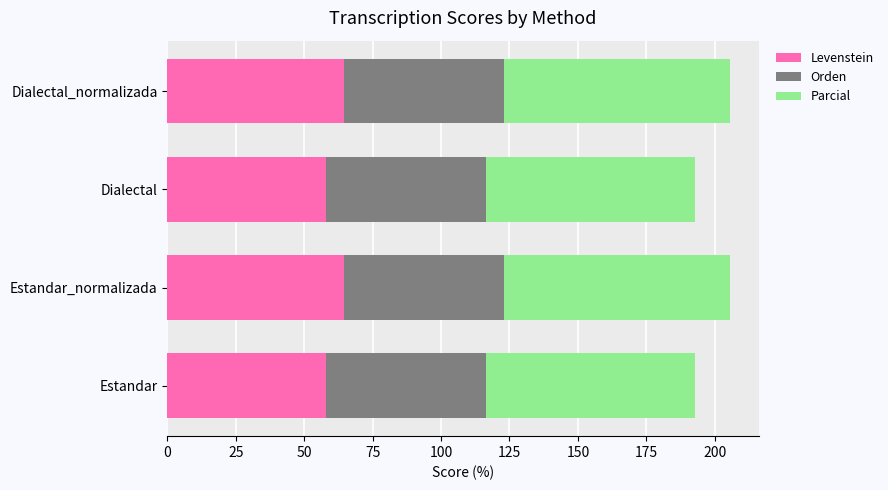

What is the highest value of the Levenstein series?

64.7